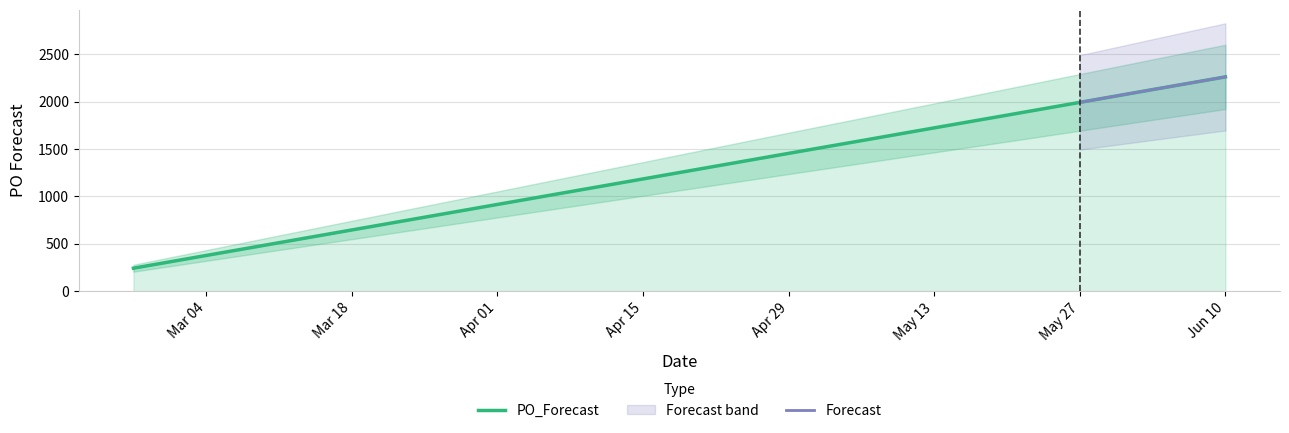

The value of PO_Forecast at Apr 29 is 1455. True or false?

True